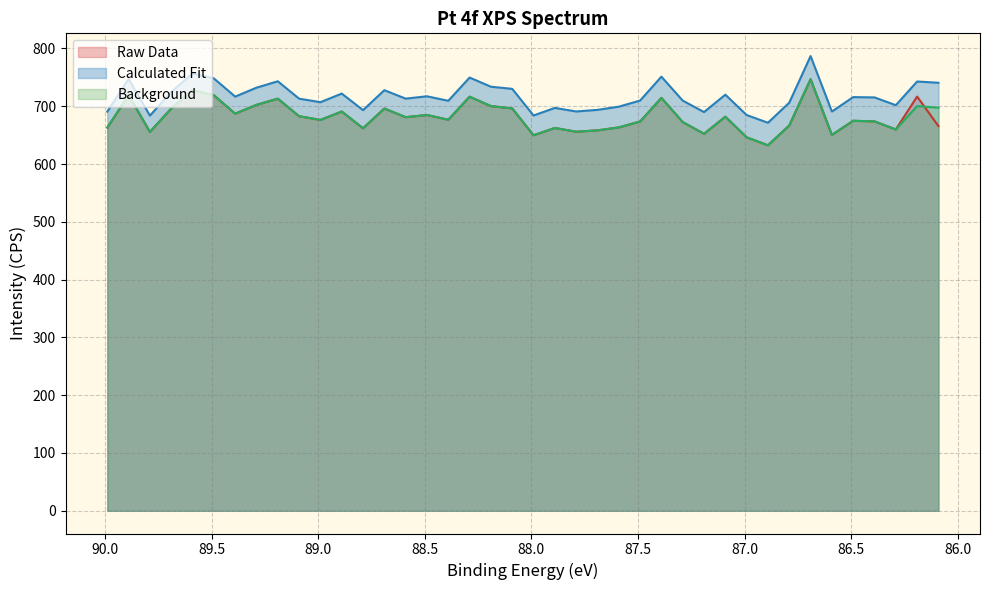

Reading left to right, what are all the values shown in this chart?

Raw Data: 89.99=663.1	89.89=719.3	89.79=655.6	89.69=696.2	89.59=728.0	89.49=719.1	89.39=687.3	89.29=702.5	89.19=713.2	89.09=682.8	88.99=676.4	88.89=690.9	88.79=662.0	88.69=696.1	88.59=681.2	88.49=684.9	88.39=676.7	88.29=716.6	88.19=700.3	88.09=696.3	87.99=649.8	87.89=662.5	87.79=656.0	87.69=658.3	87.59=663.4	87.49=673.6	87.39=714.5	87.29=672.7	87.19=652.4	87.09=682.0	86.99=646.3	86.89=632.5	86.79=666.8	86.69=746.9	86.59=650.4	86.49=674.9	86.39=673.9	86.29=659.9	86.19=716.8	86.09=665.7
Calculated Fit: 89.99=690.8	89.89=747.3	89.79=683.9	89.69=724.8	89.59=756.8	89.49=748.2	89.39=716.7	89.29=732.2	89.19=743.3	89.09=713.2	88.99=707.1	88.89=722.0	88.79=693.4	88.69=727.9	88.59=713.2	88.49=717.3	88.39=709.5	88.29=749.7	88.19=733.8	88.09=730.2	87.99=684.1	87.89=697.2	87.79=691.0	87.69=693.8	87.59=699.3	87.49=709.9	87.39=751.2	87.29=709.8	87.19=690.0	87.09=720.1	86.99=684.8	86.89=671.5	86.79=706.3	86.69=786.9	86.59=690.9	86.49=715.9	86.39=715.4	86.29=701.9	86.19=742.9	86.09=740.7
Background: 89.99=663.1	89.89=719.3	89.79=655.6	89.69=696.2	89.59=728.0	89.49=719.1	89.39=687.3	89.29=702.5	89.19=713.2	89.09=682.8	88.99=676.4	88.89=690.9	88.79=662.0	88.69=696.1	88.59=681.2	88.49=684.9	88.39=676.7	88.29=716.6	88.19=700.3	88.09=696.3	87.99=649.8	87.89=662.5	87.79=656.0	87.69=658.3	87.59=663.4	87.49=673.6	87.39=714.5	87.29=672.7	87.19=652.4	87.09=682.0	86.99=646.3	86.89=632.5	86.79=666.8	86.69=746.9	86.59=650.4	86.49=674.9	86.39=673.9	86.29=659.9	86.19=700.3	86.09=697.5